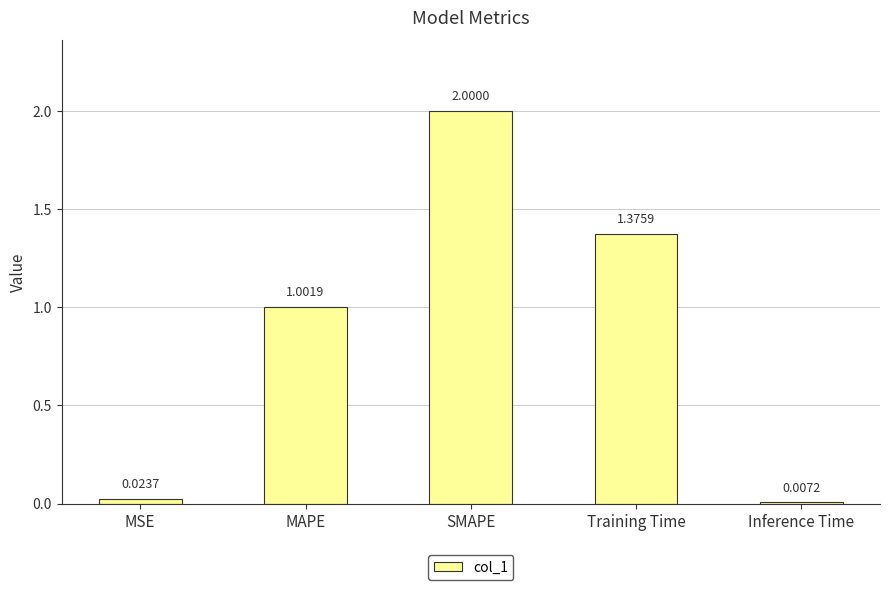

What is the ratio of the value at MAPE to the value at Training Time?

0.7